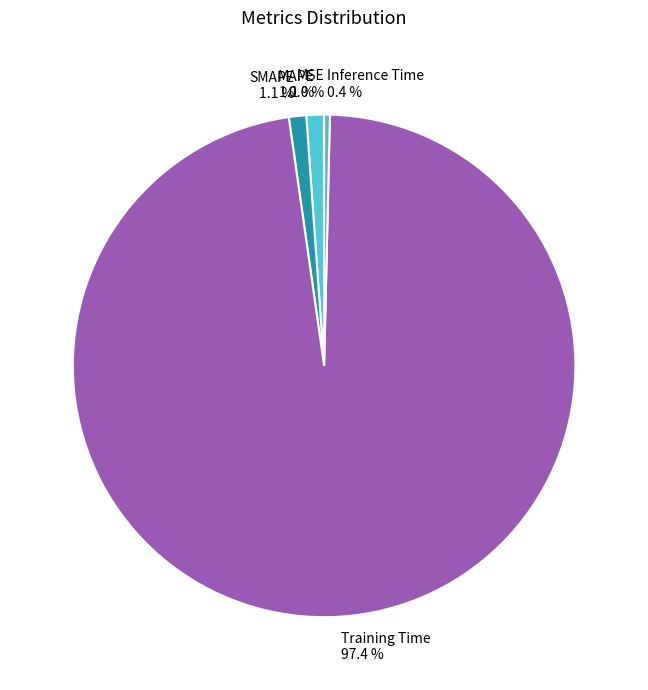

Which slice represents more than half of the pie?

Training Time